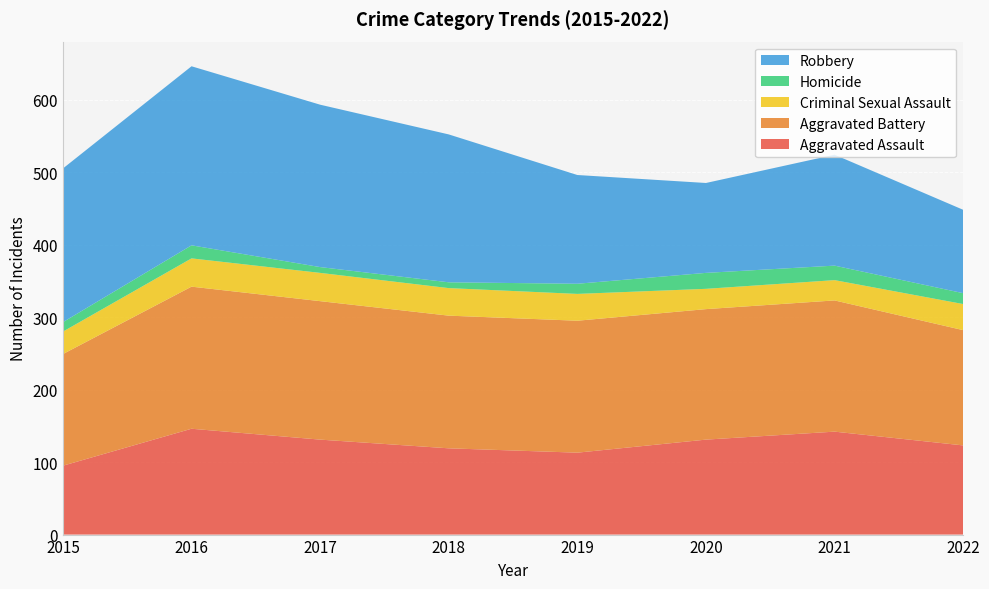

Reading left to right, list all the values displayed in this chart.

Aggravated Assault: 2015=95	2016=146	2017=131	2018=119	2019=113	2020=131	2021=142	2022=123
Aggravated Battery: 2015=154	2016=196	2017=191	2018=183	2019=182	2020=180	2021=181	2022=159
Criminal Sexual Assault: 2015=31	2016=39	2017=39	2018=38	2019=37	2020=28	2021=28	2022=36
Homicide: 2015=13	2016=18	2017=8	2018=8	2019=14	2020=22	2021=20	2022=15
Robbery: 2015=212	2016=247	2017=224	2018=204	2019=150	2020=124	2021=153	2022=115